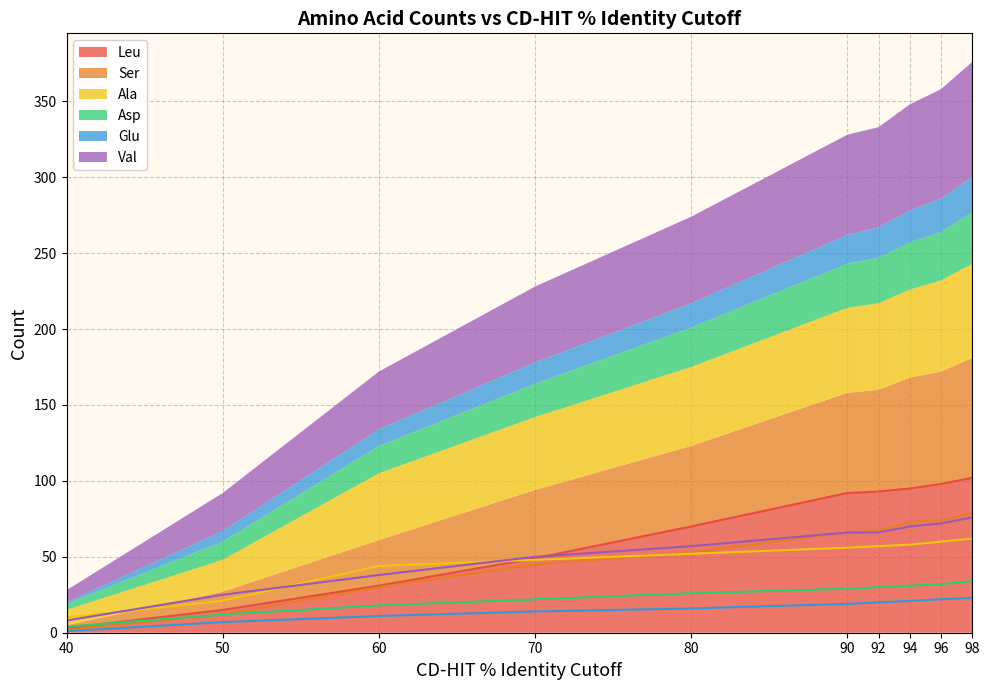

Where does the Val series first go above 66?

98